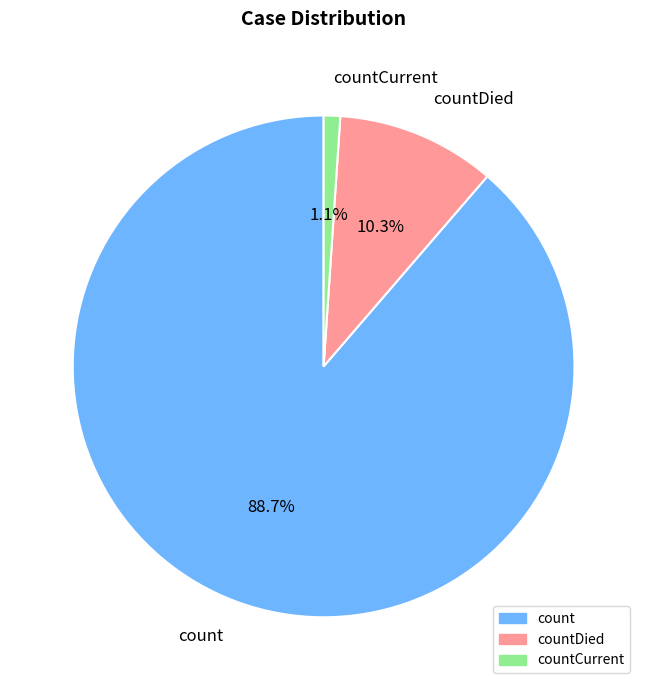

How many slices are in this pie chart?

3